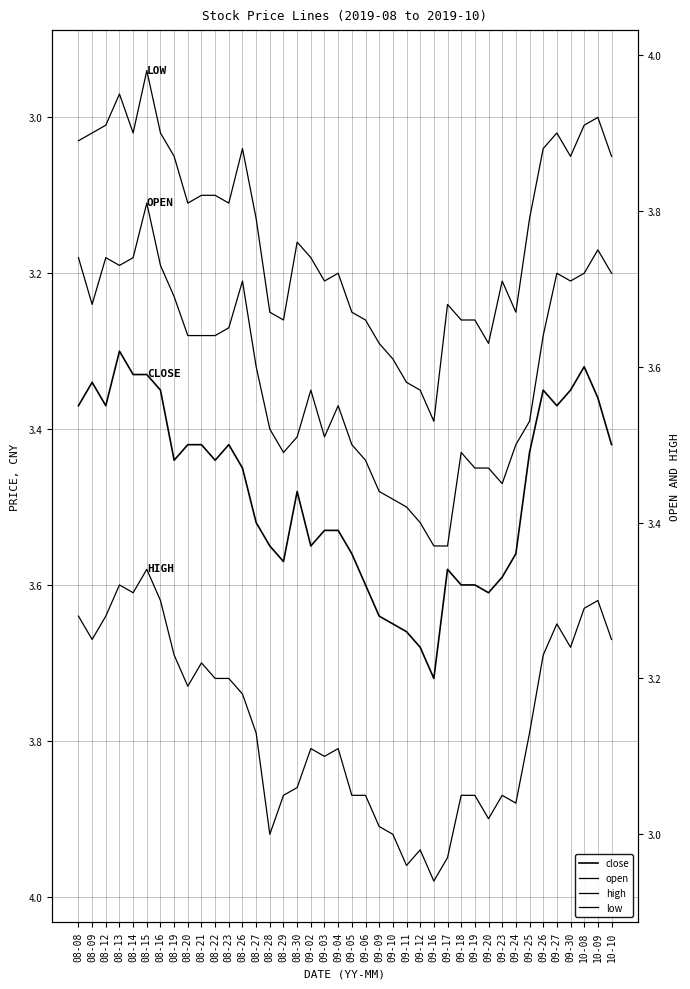

Is the value of low at 09-27 greater than the value of close at 08-28?

No